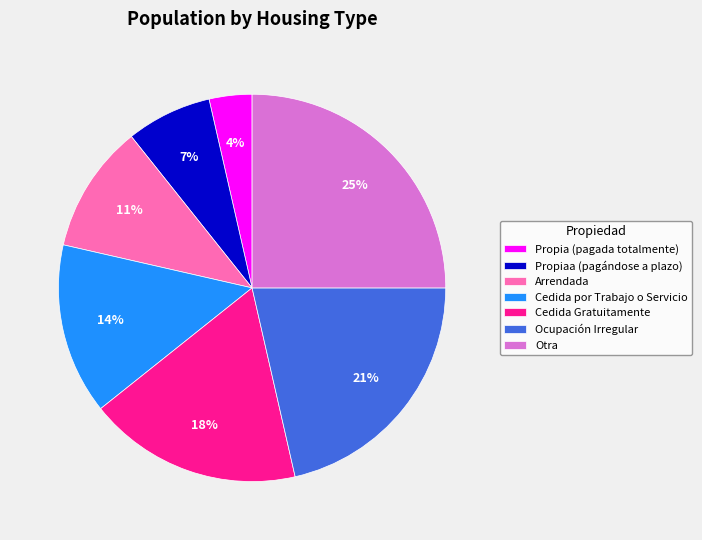

Rank the categories by value from highest to lowest.

Otra, Ocupación Irregular, Cedida Gratuitamente, Cedida por Trabajo o Servicio, Arrendada, Propiaa (pagándose a plazo), Propia (pagada totalmente)